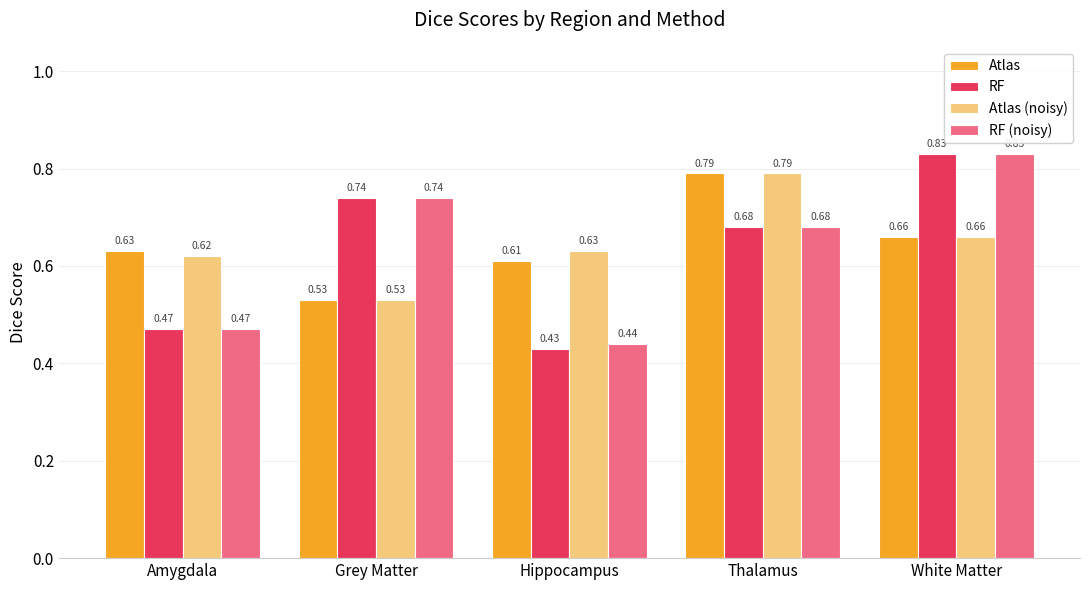

Rank the categories by RF value from highest to lowest.

White Matter, Grey Matter, Thalamus, Amygdala, Hippocampus